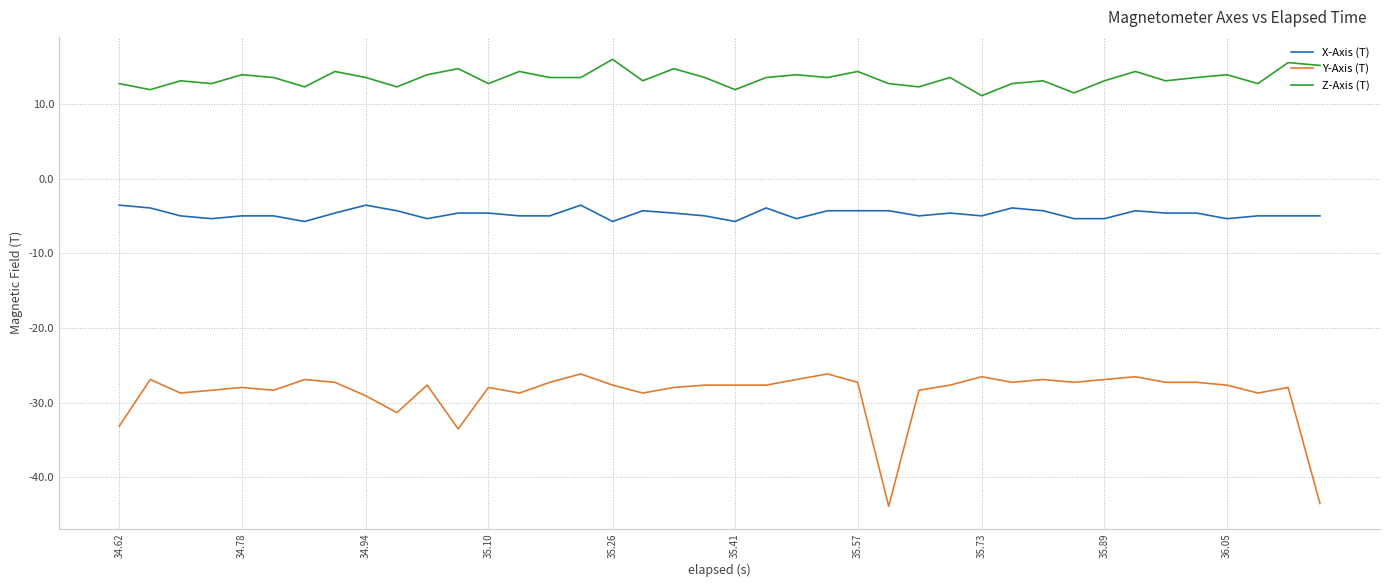

Which series has the largest total across all categories?

Z-Axis (T)